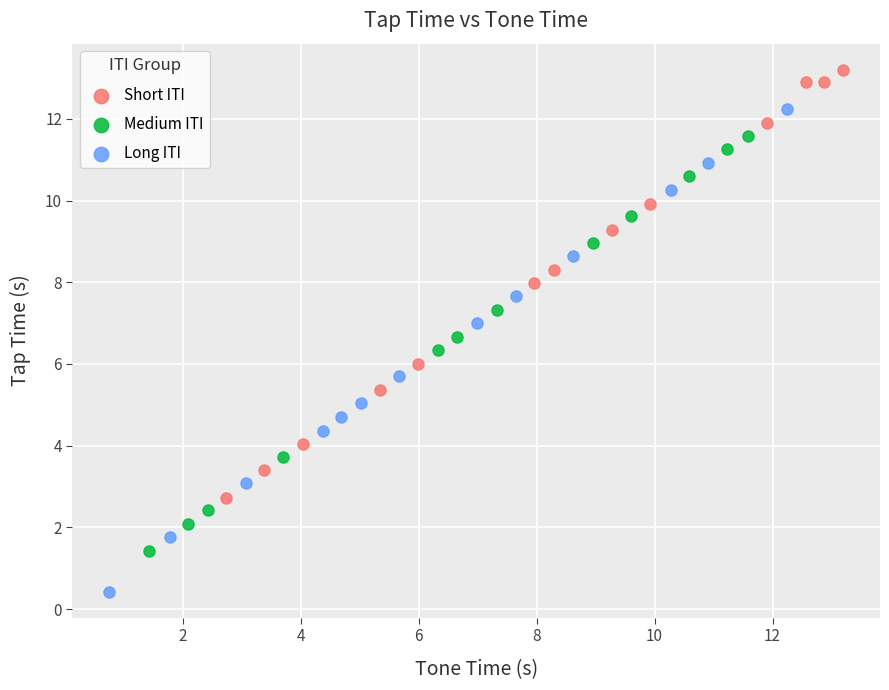

Which series has the widest spread of Y values?

Long ITI